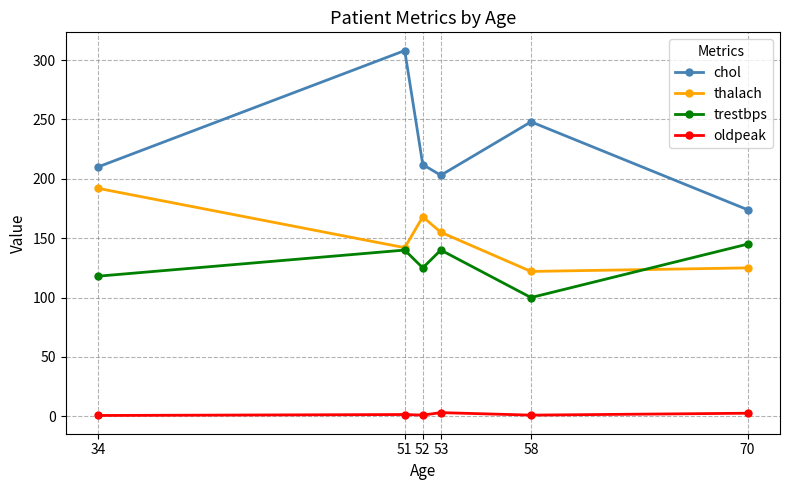

What is the maximum value shown in the chart?

308.0